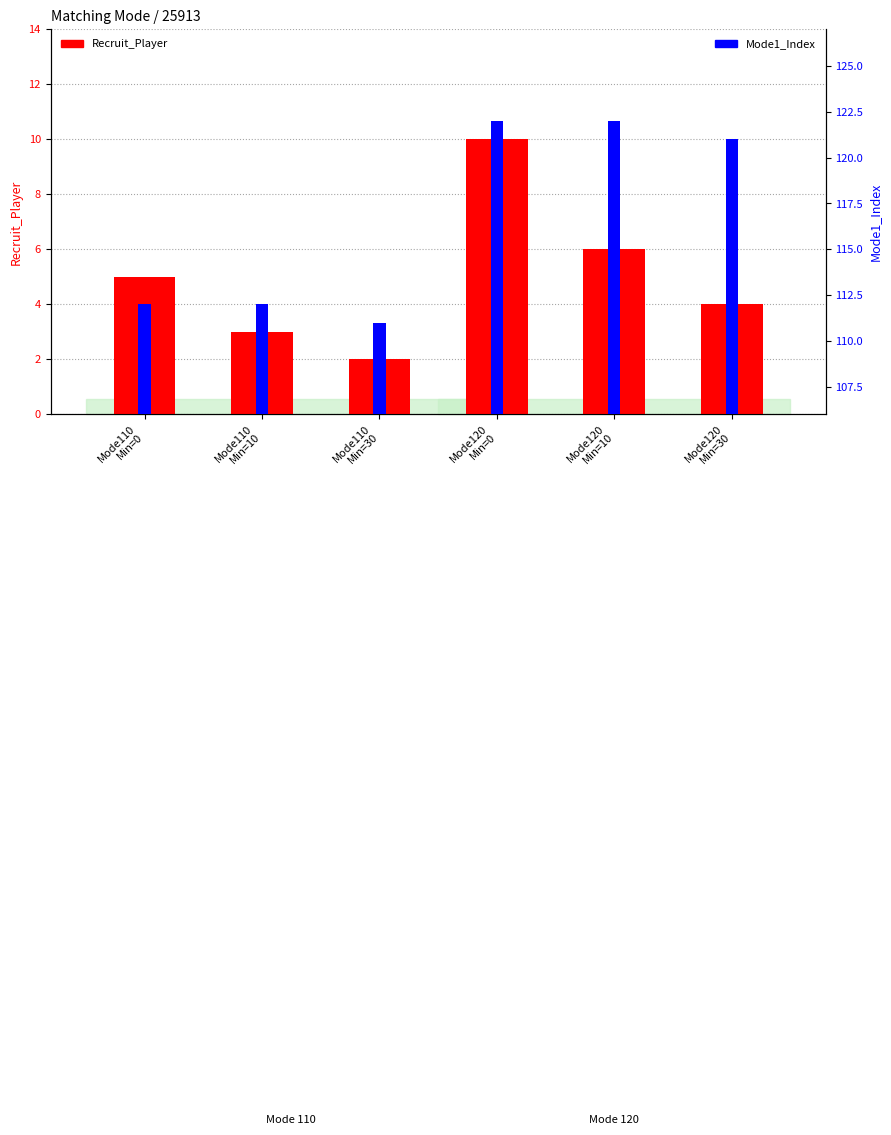

What is the label of the 4th bar from the left?

Mode120
Min=0